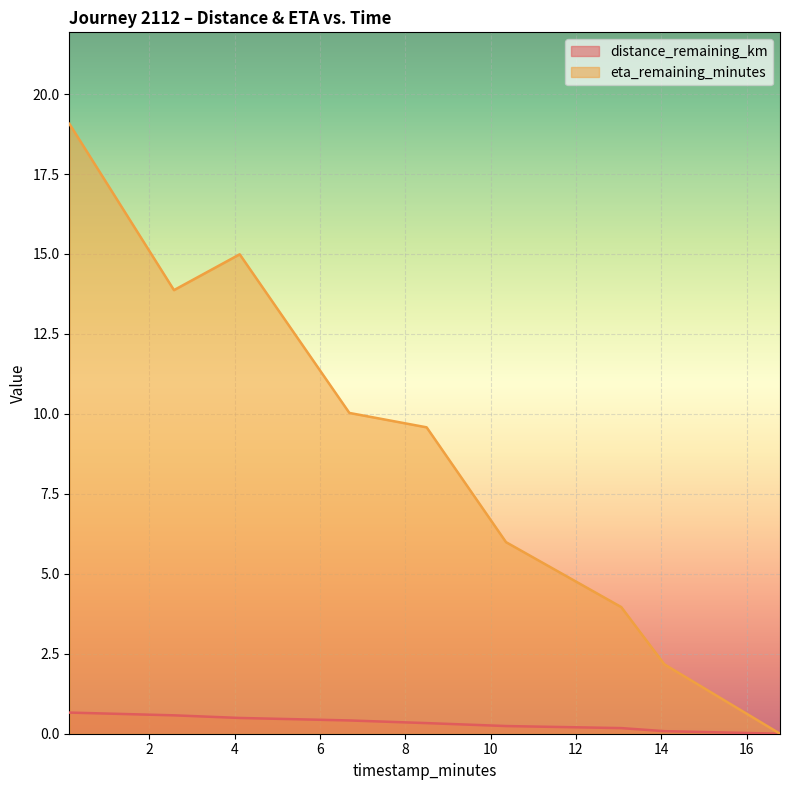

What are all the series names shown in the legend?

distance_remaining_km, eta_remaining_minutes